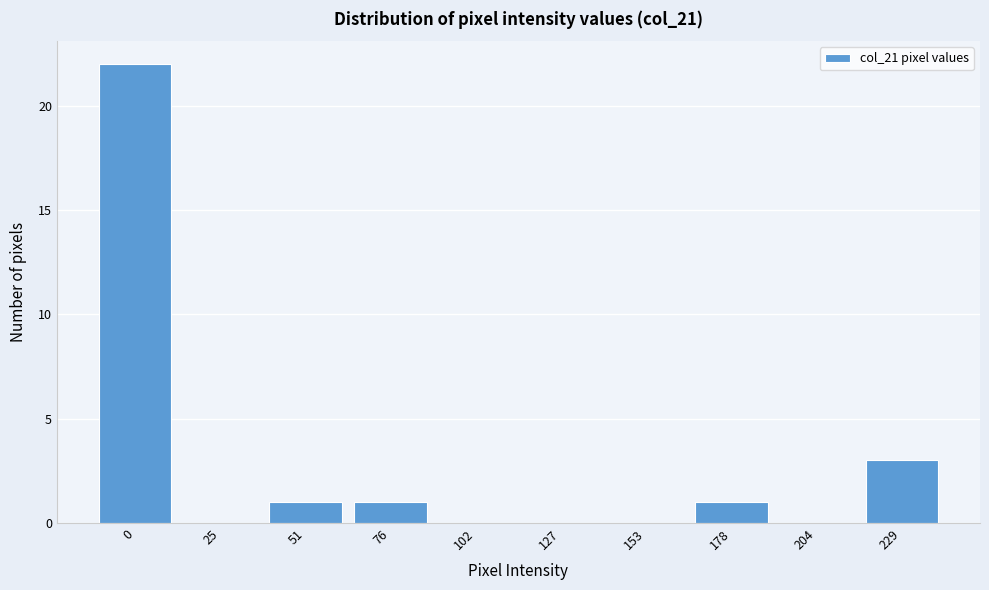

Reading left to right, what are all the values shown in this chart?

0=22	25=0	51=1	76=1	102=0	127=0	153=0	178=1	204=0	229=3